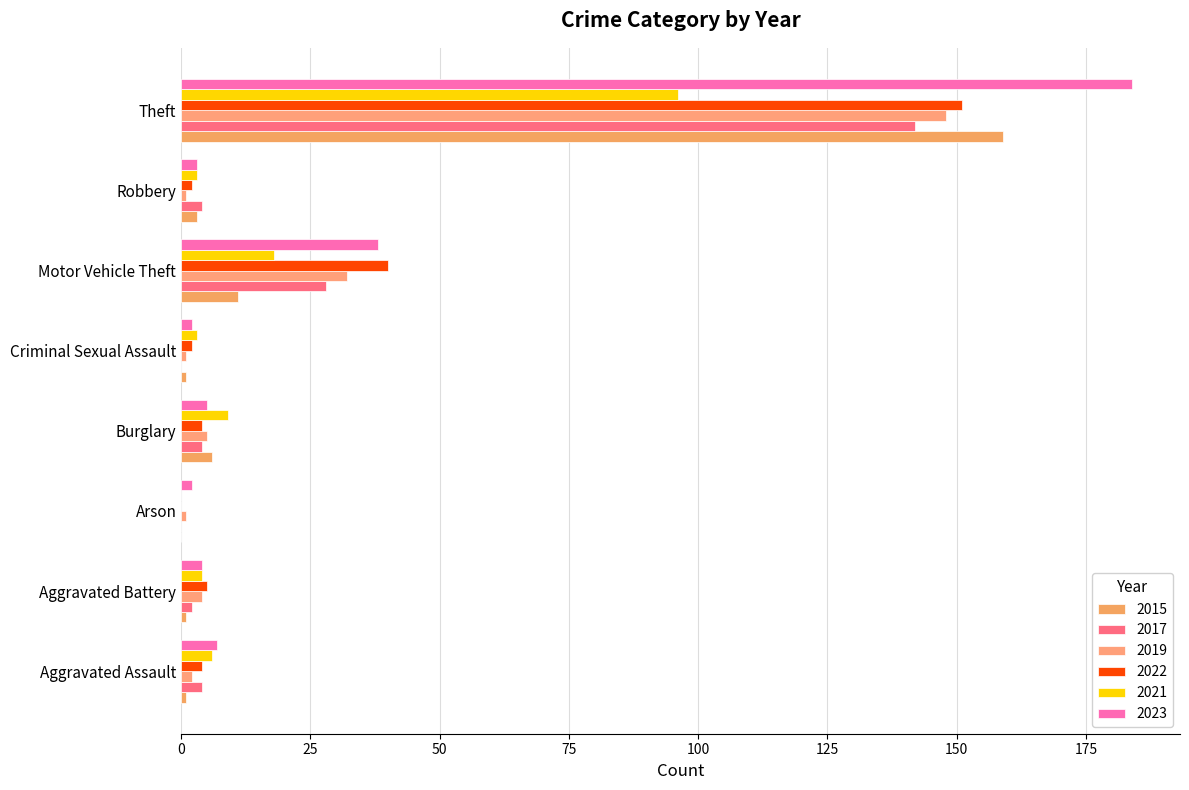

Between Burglary and Robbery, which is larger?

Burglary